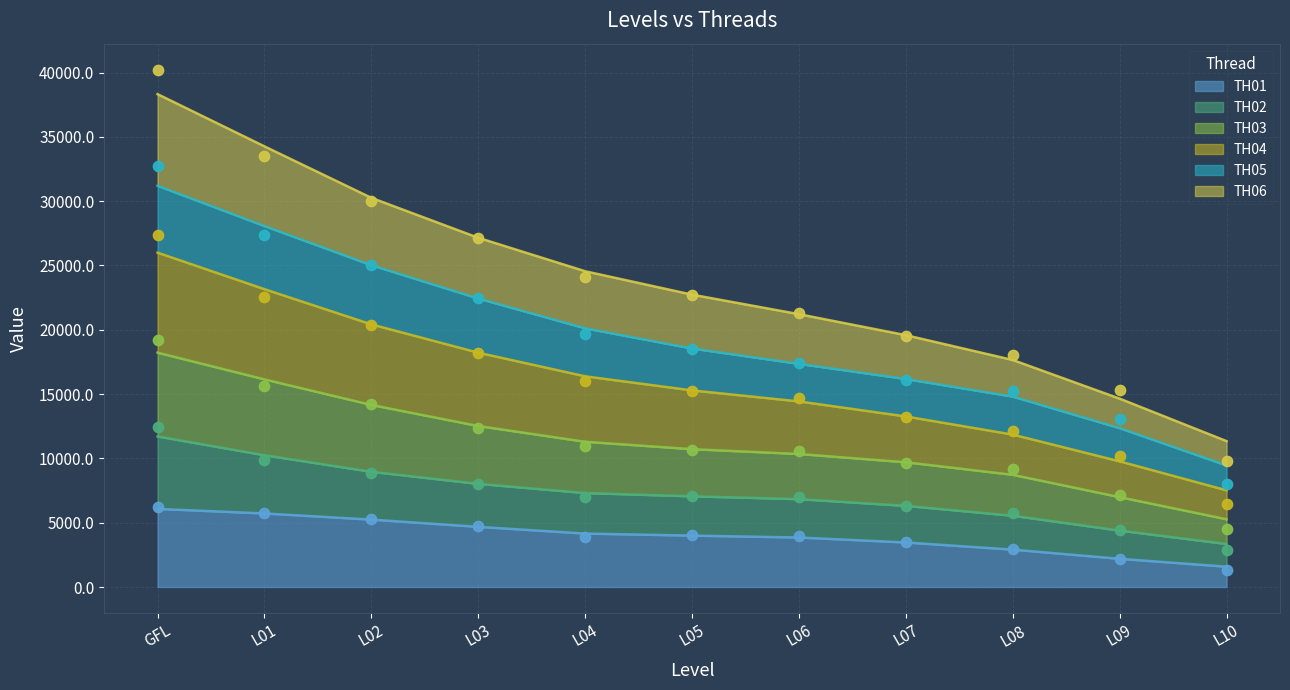

What is the lowest value of the TH01 series?

1579.6